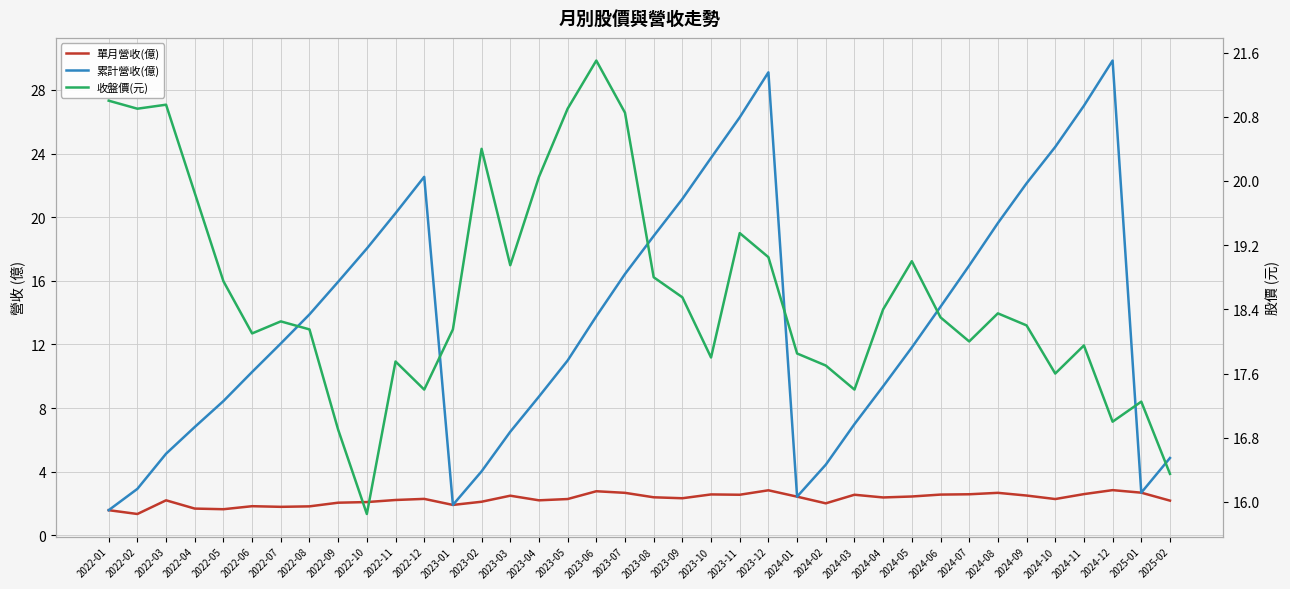

Which has a higher value, 2024-03 or 2022-10?

2024-03